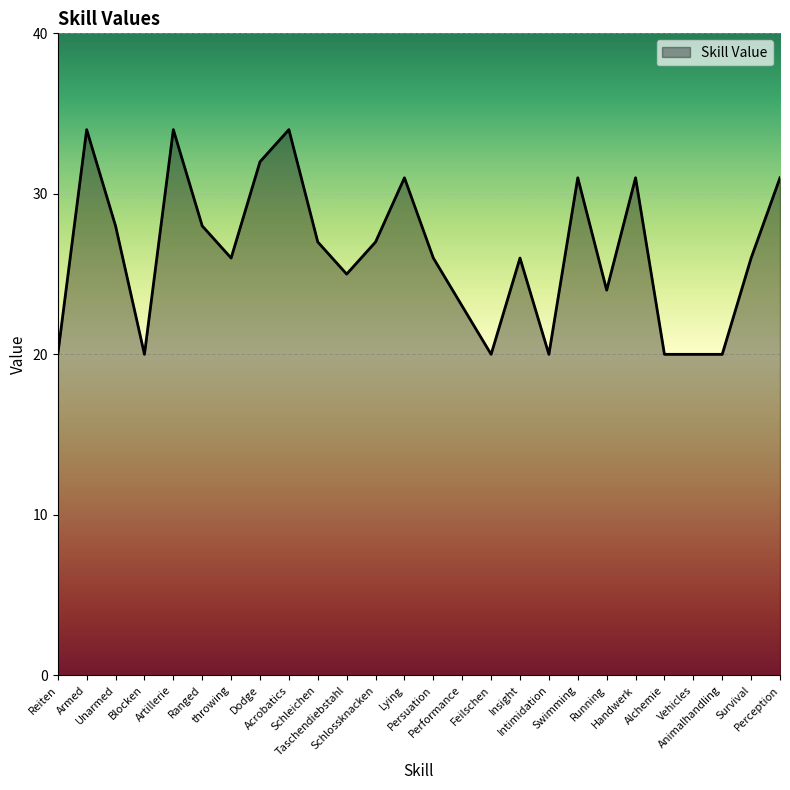

What is the difference between the maximum and minimum values?

14